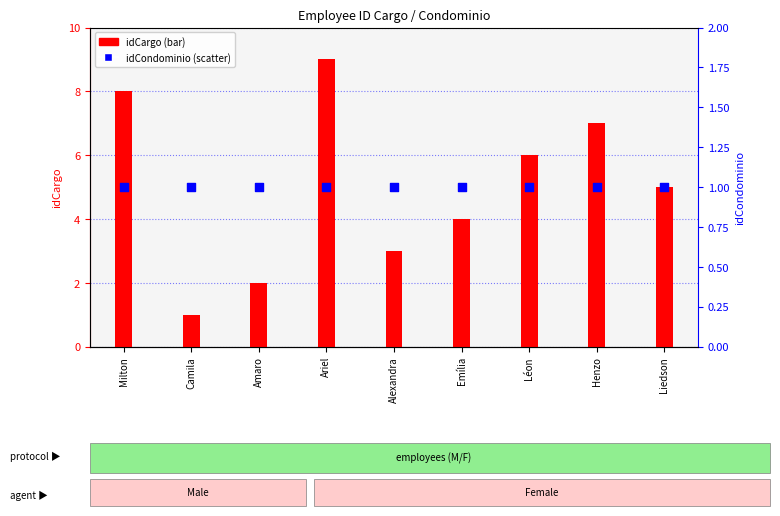

At how many categories does at least one series exceed 3?

6